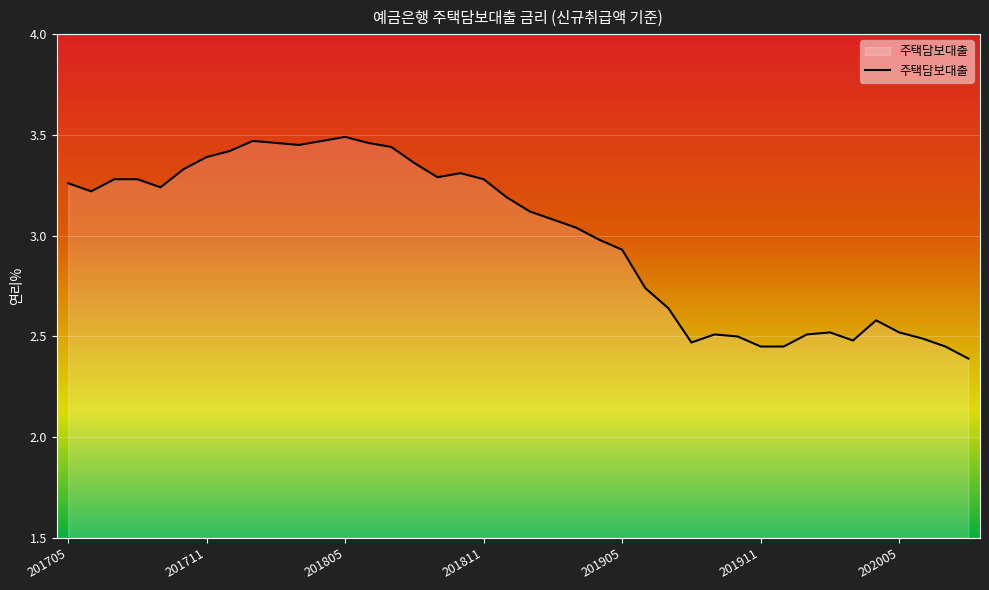

What is the smallest value displayed?

2.4